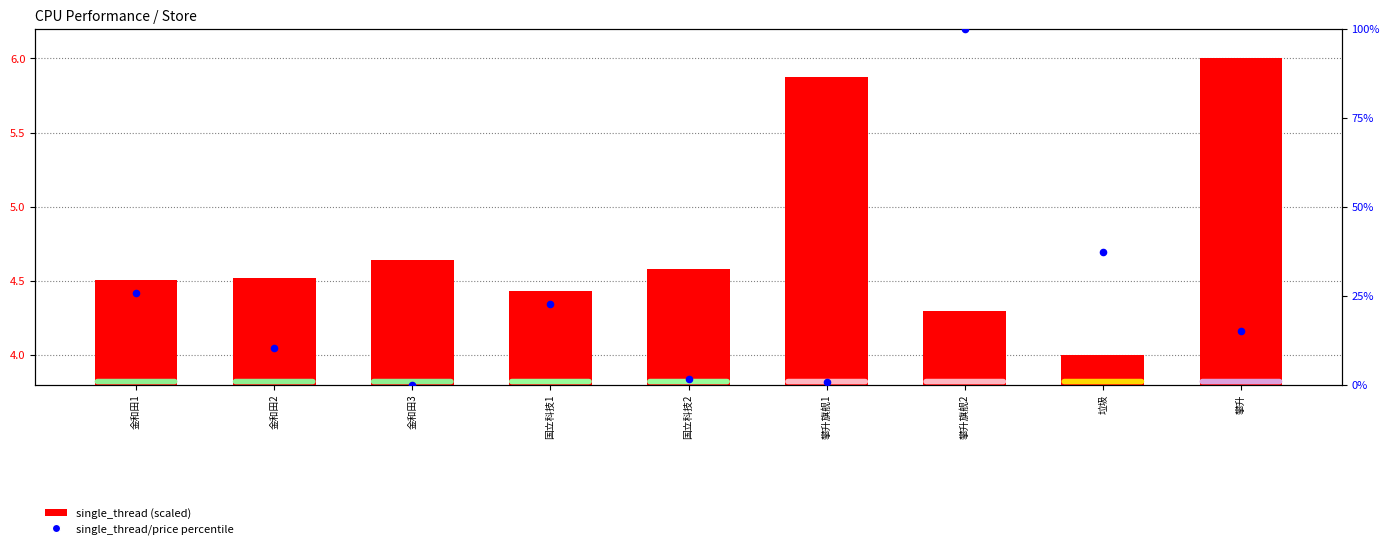

Which series has the largest Y range (max minus min)?

single_thread/price percentile